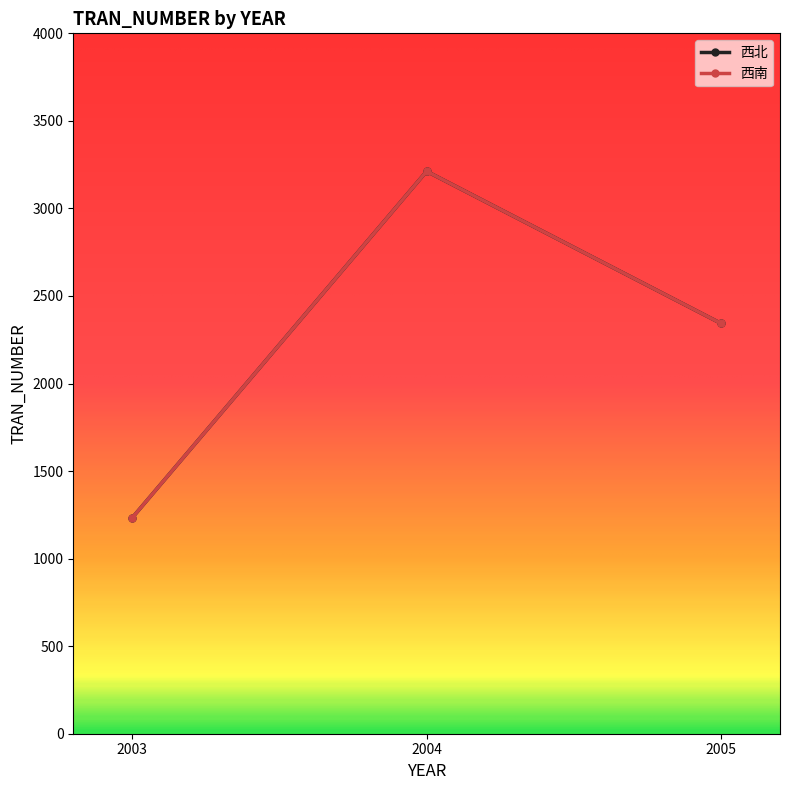

What is the minimum value for 西北?

1233